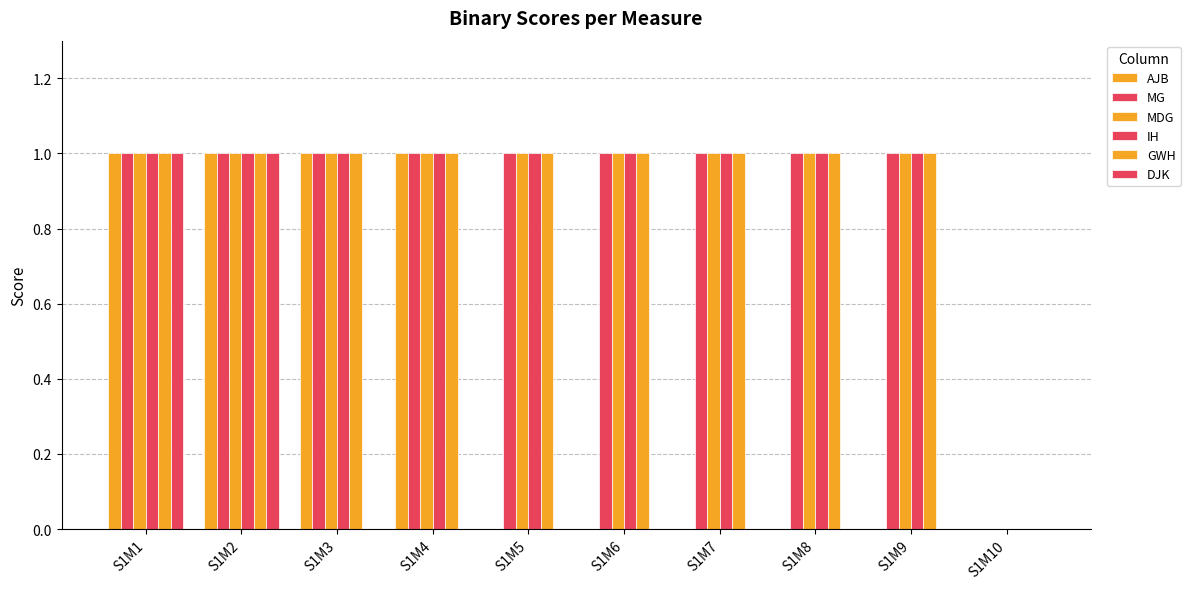

Which series changed the most between S1M3 and S1M4?

AJB